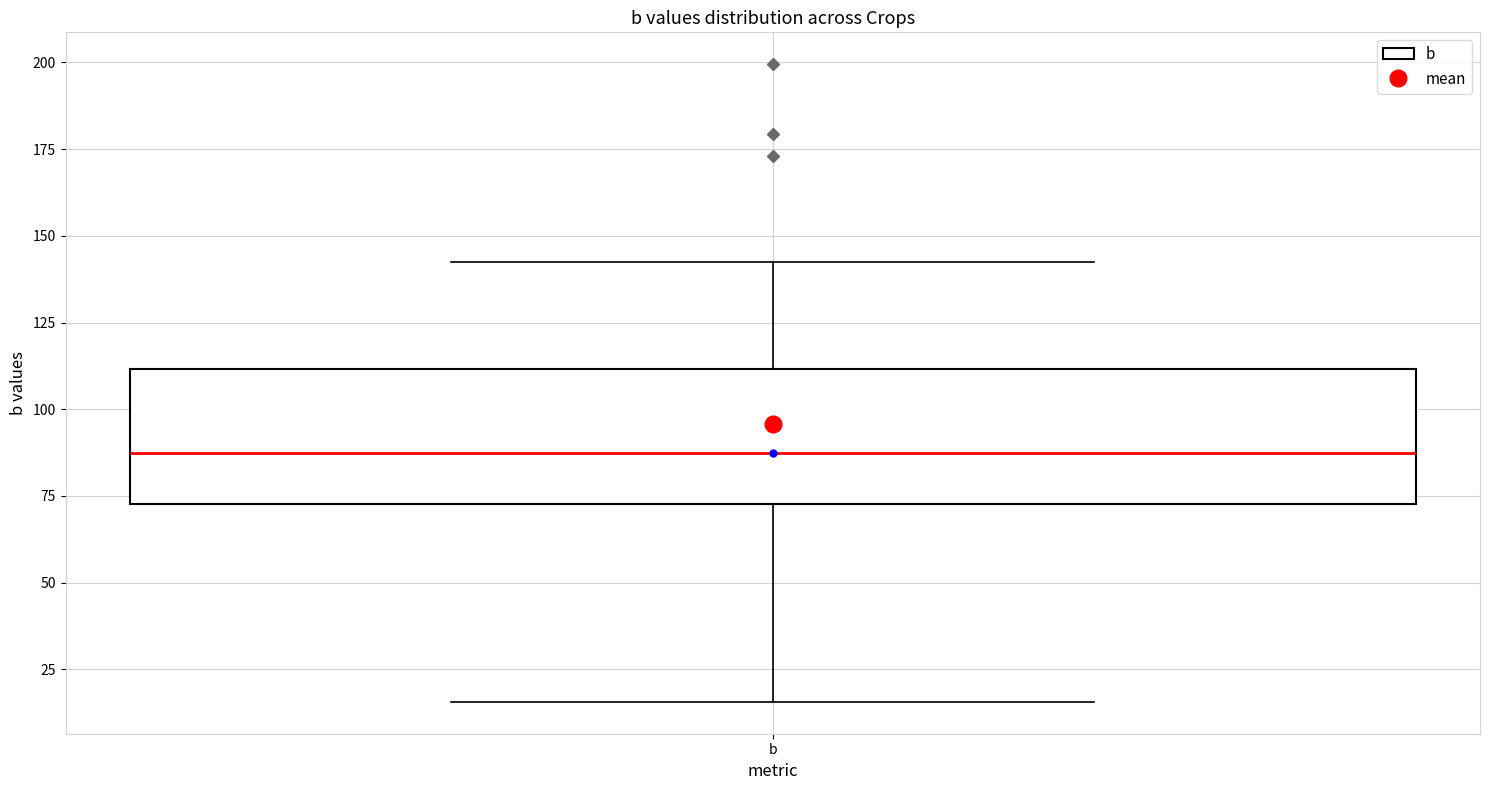

Transcribe this box plot: give where the median line is, the range the box spans, and where the two whiskers end, as read against the y-axis. The values are not printed on the chart, so give them approximately, as read against the axis.

median 85, box 75 to 110, whiskers 15 to 145